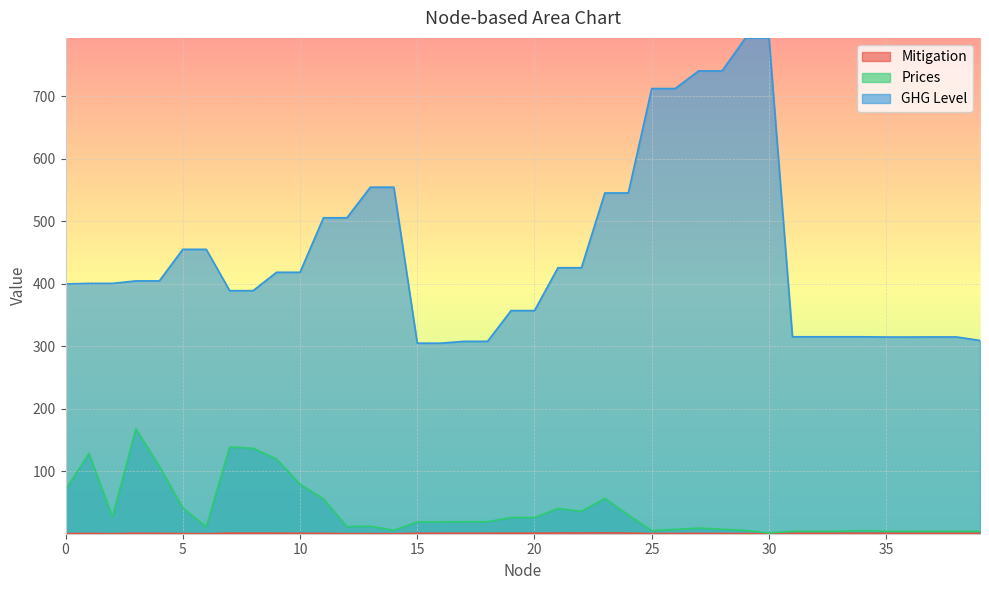

At which category is the sum across all series the highest?

29